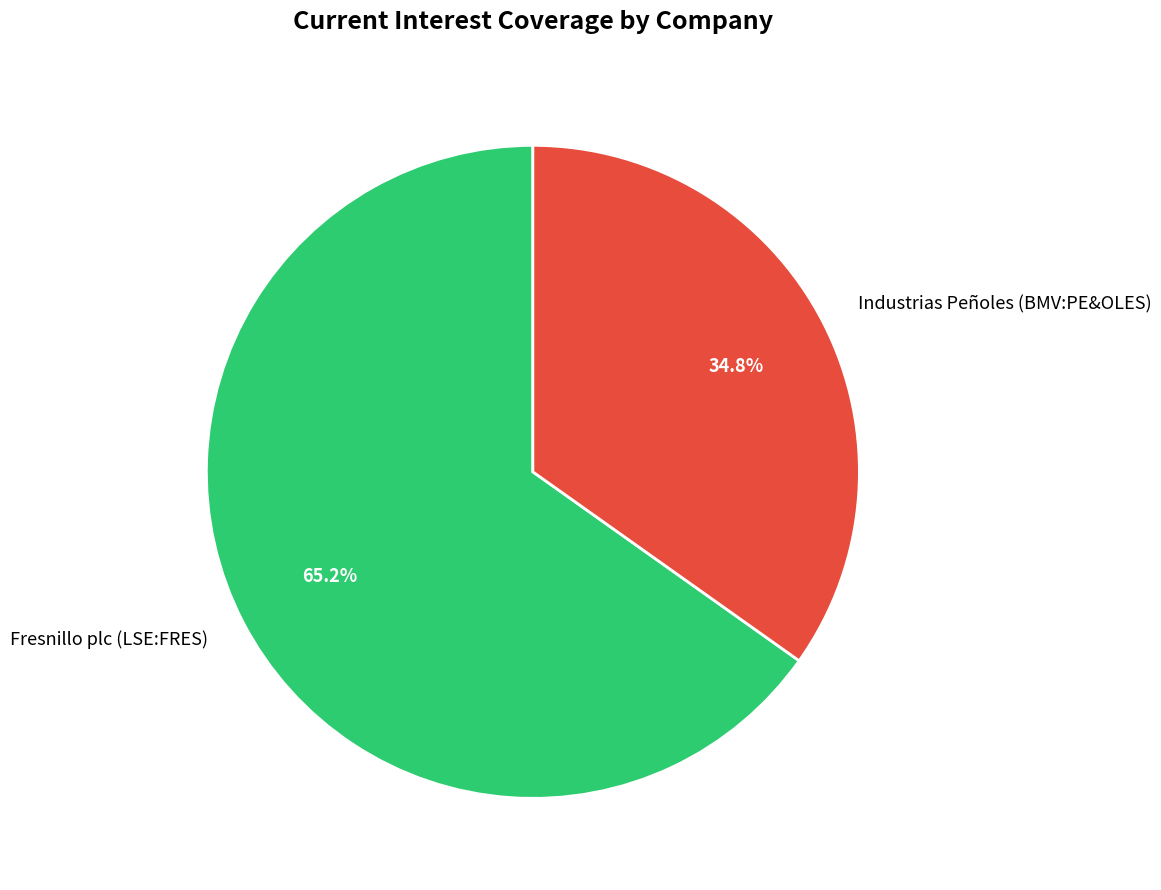

To the nearest percent, what is the difference between the largest and smallest slice percentages?

30%